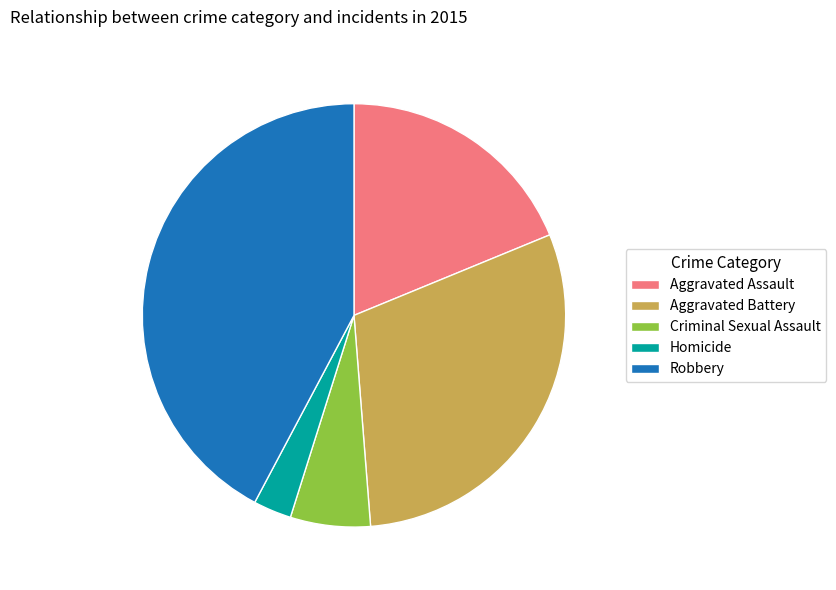

Rank the categories by value from lowest to highest.

Homicide, Criminal Sexual Assault, Aggravated Assault, Aggravated Battery, Robbery